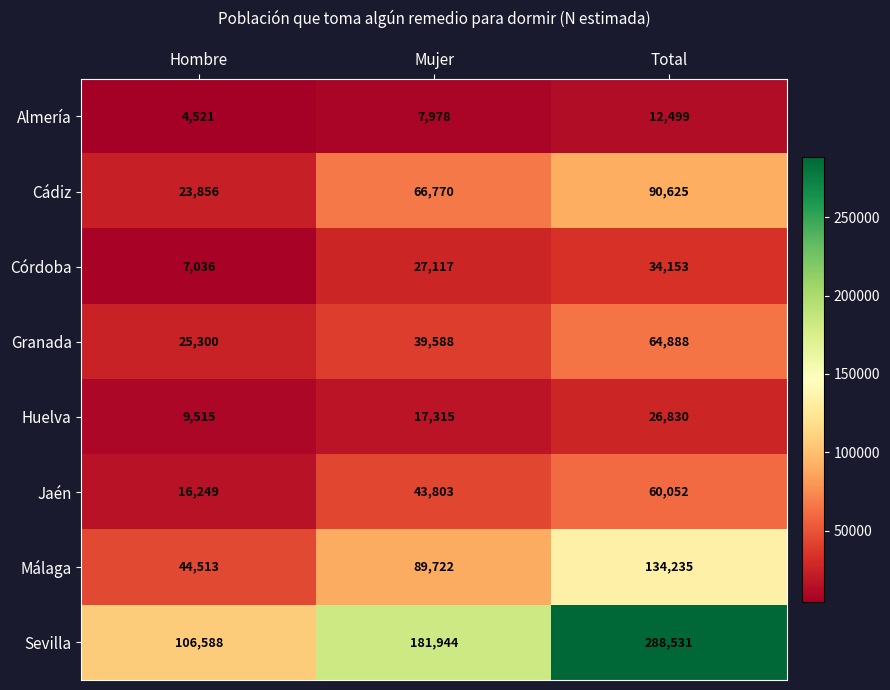

Which series has the largest total across all categories?

Sevilla